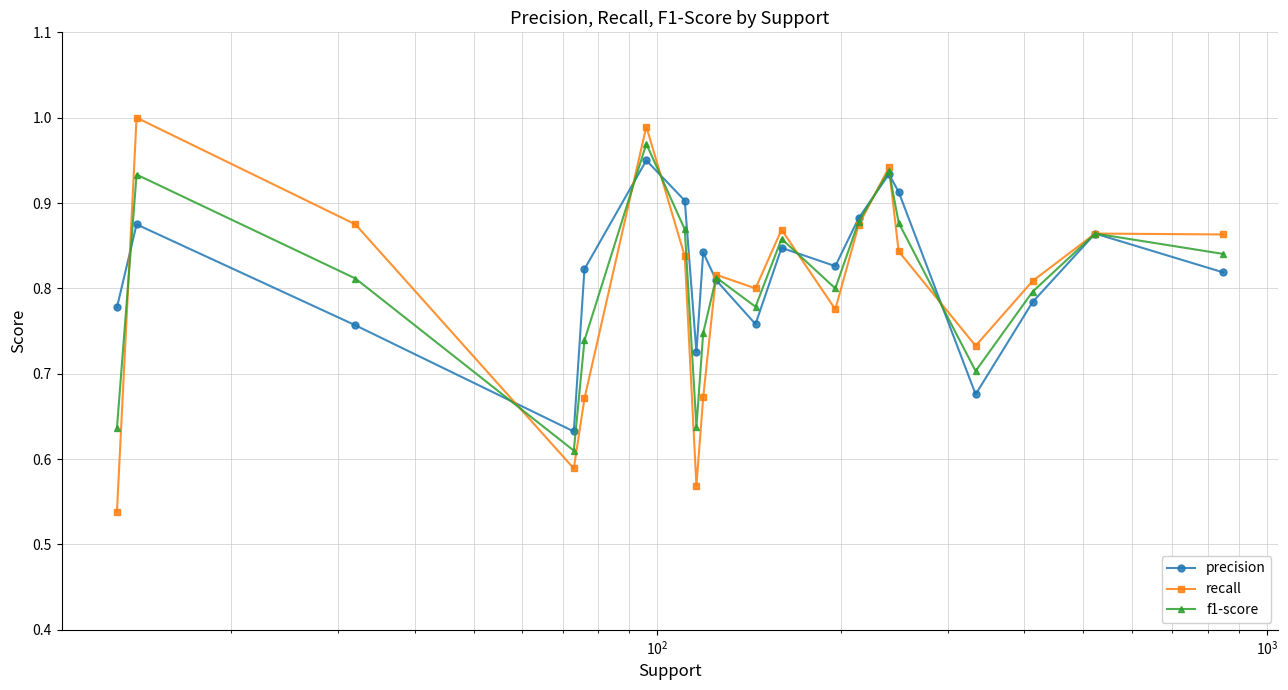

How many interior local peaks does the precision series have?

6